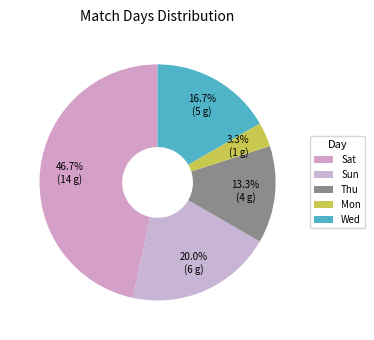

What is the ratio of the value at Sat to the value at Thu?

3.5